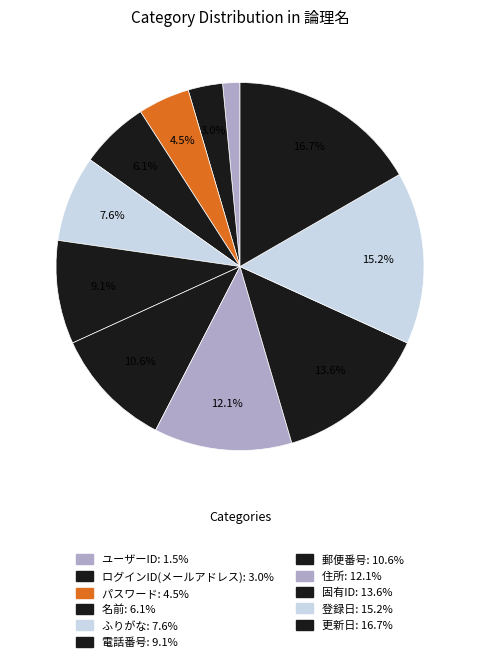

How much of the chart is everything except 住所?

87.9%